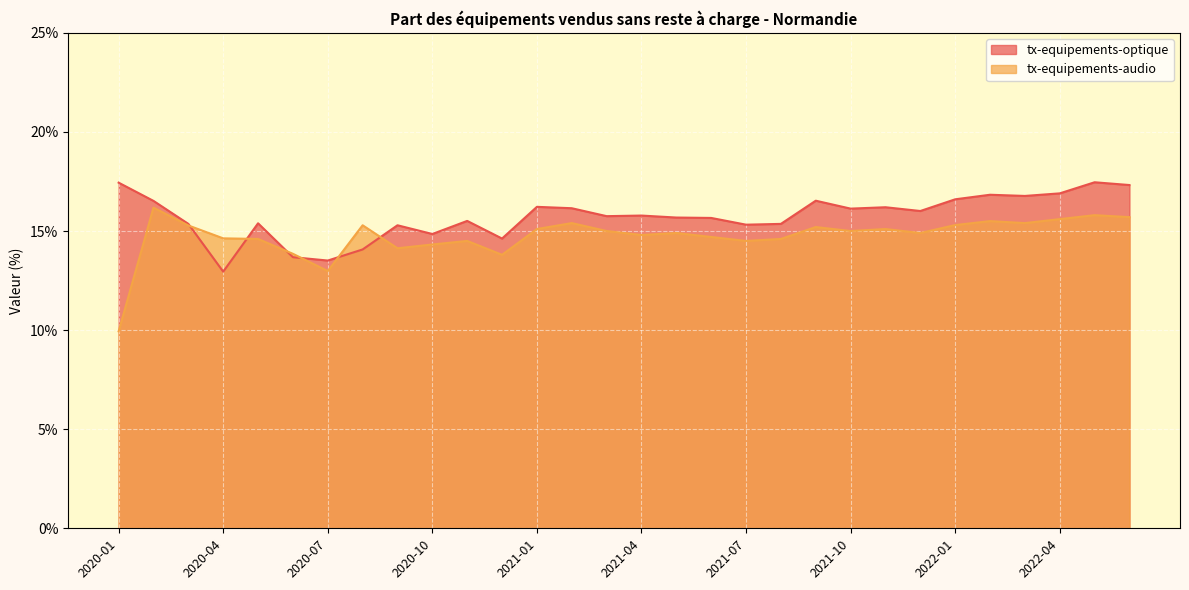

What are all the series names shown in the legend?

tx-equipements-optique, tx-equipements-audio